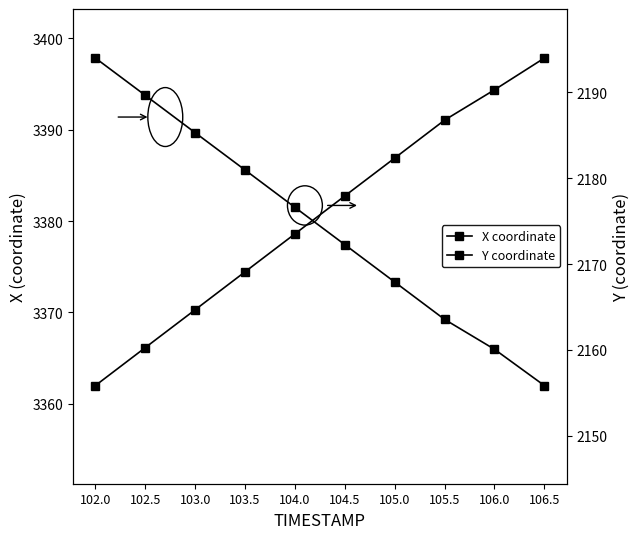

Which series has the largest range (max minus min)?

Y